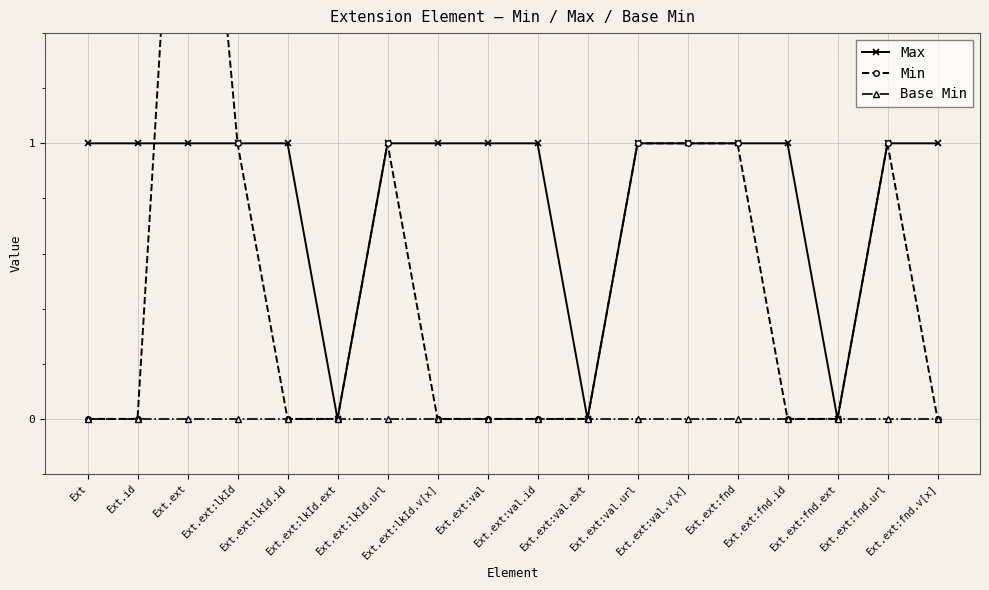

Reading left to right, extract all data points from this chart.

Max: 1	1	1	1	1	0	1	1	1	1	0	1	1	1	1	0	1	1
Min: 0	0	3	1	0	0	1	0	0	0	0	1	1	1	0	0	1	0
Base Min: 0	0	0	0	0	0	0	0	0	0	0	0	0	0	0	0	0	0